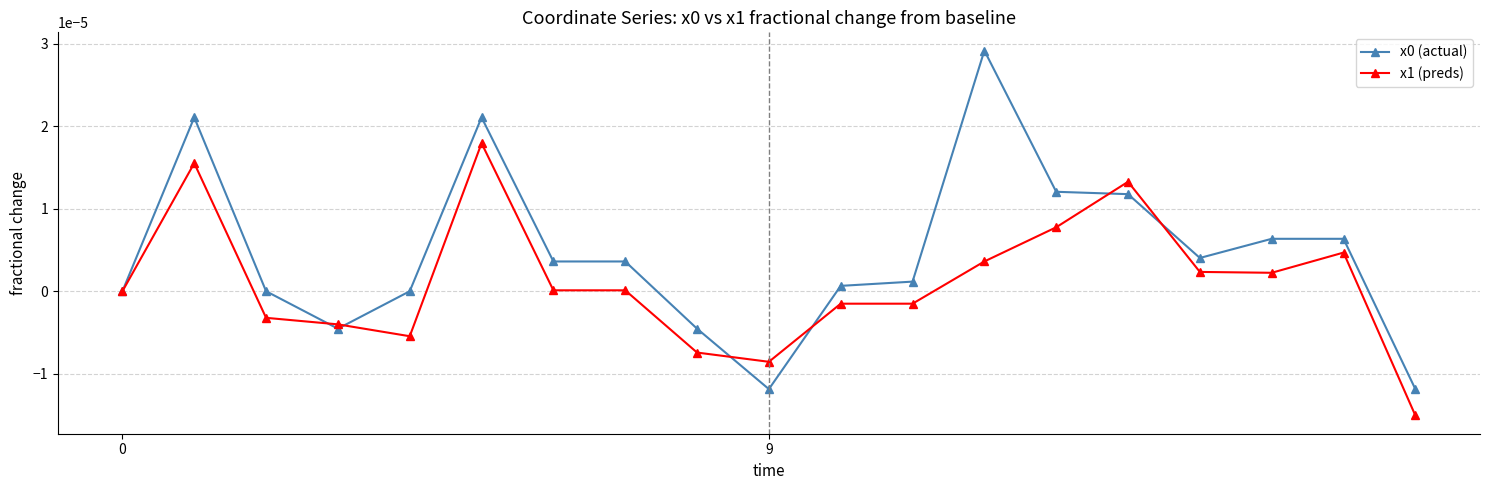

True or false: x0 (actual) has more than 0 points higher than both neighbors.

True